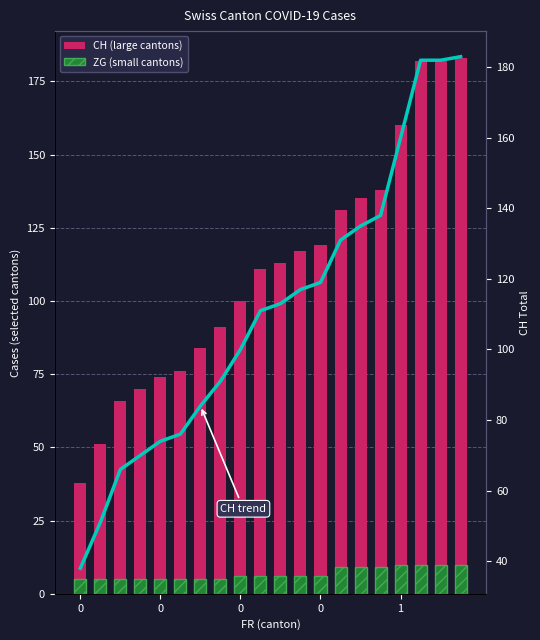

What is the difference between the maximum and minimum values in the ZG series?

5